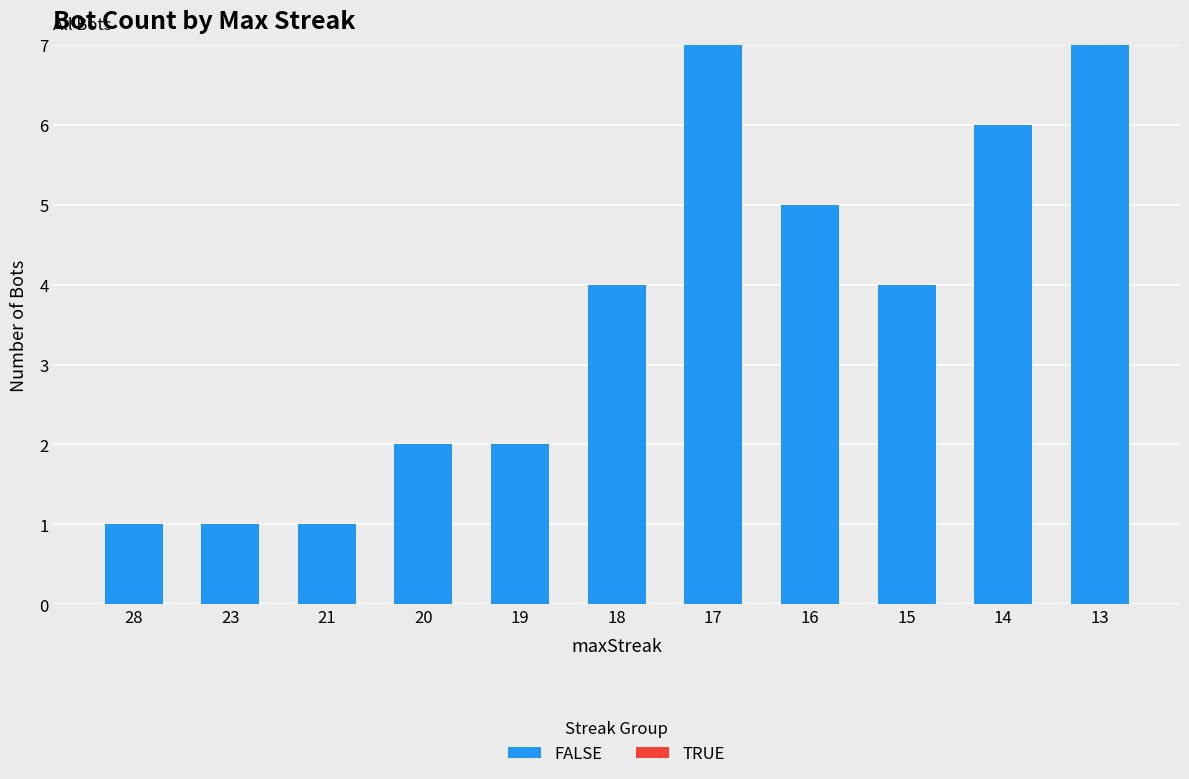

What is the change in value from 23 to 17?

+6